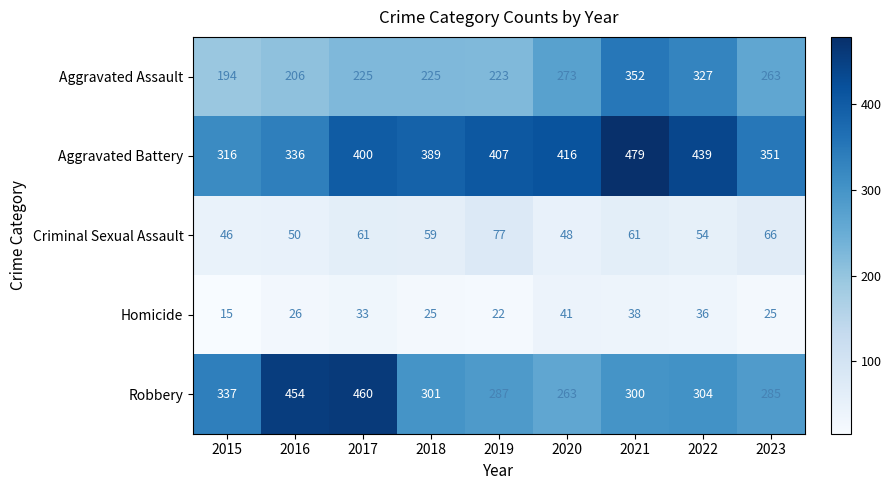

What is the difference between the highest and lowest values at 2015?

322